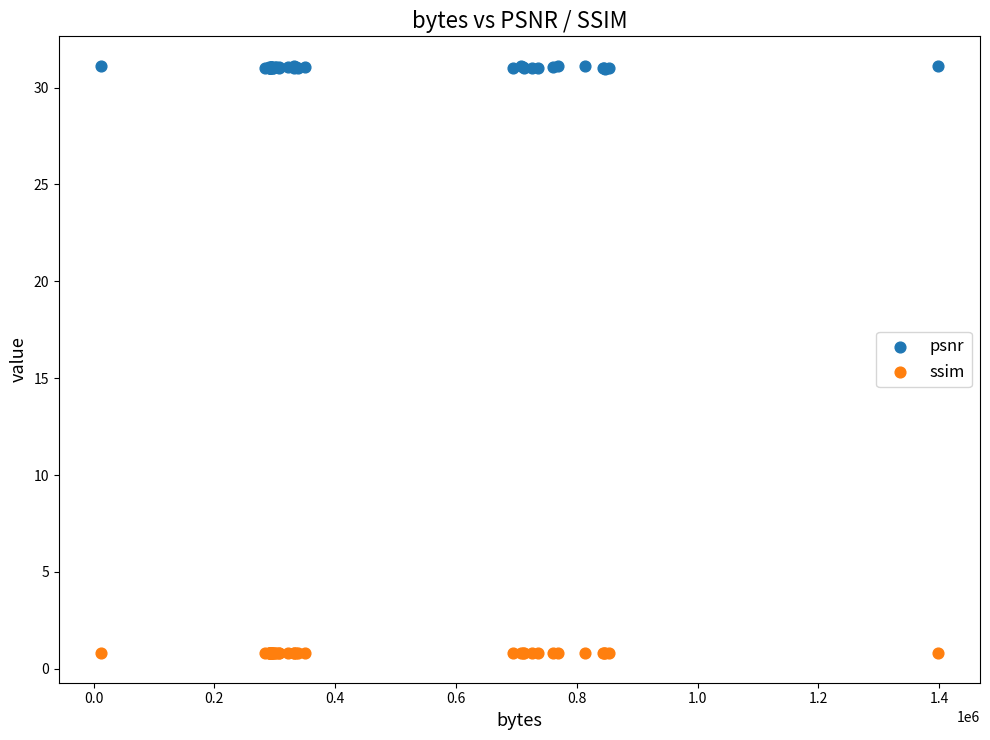

What are all the series names shown in the legend?

psnr, ssim